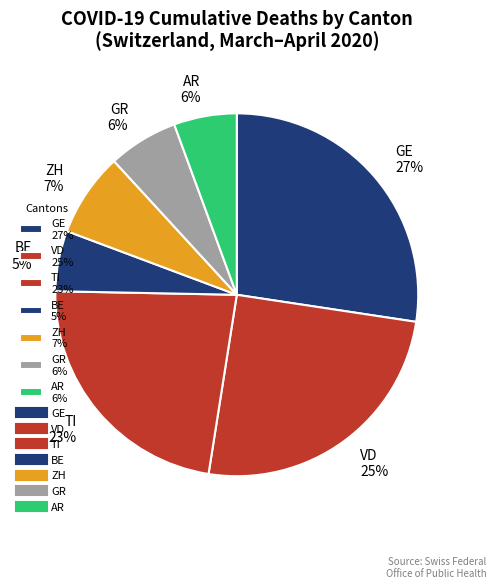

What is the largest slice in the pie chart?

GE 27%